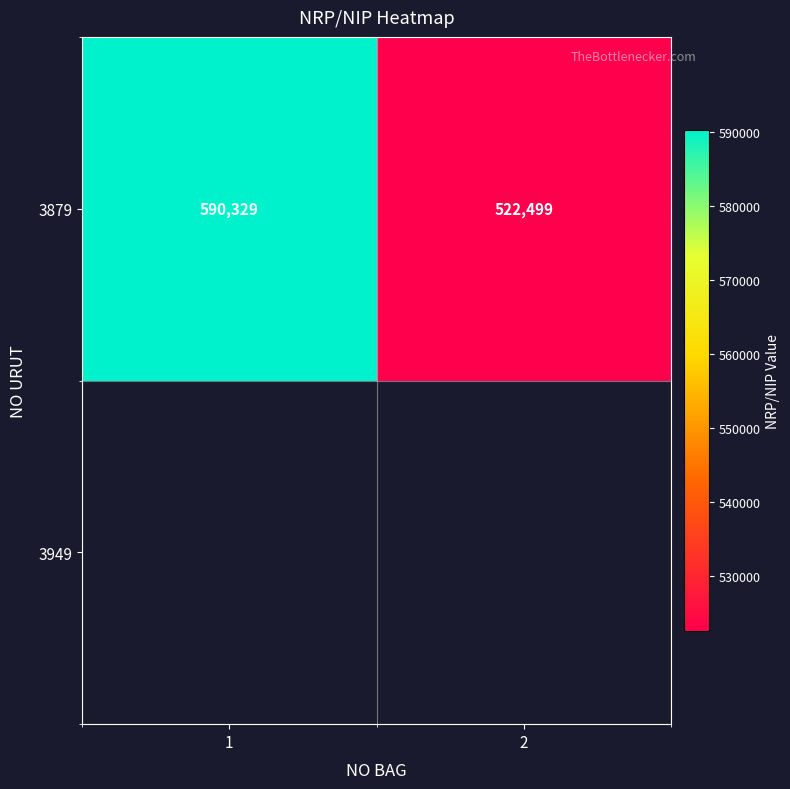

Which category has the highest value across all series?

1